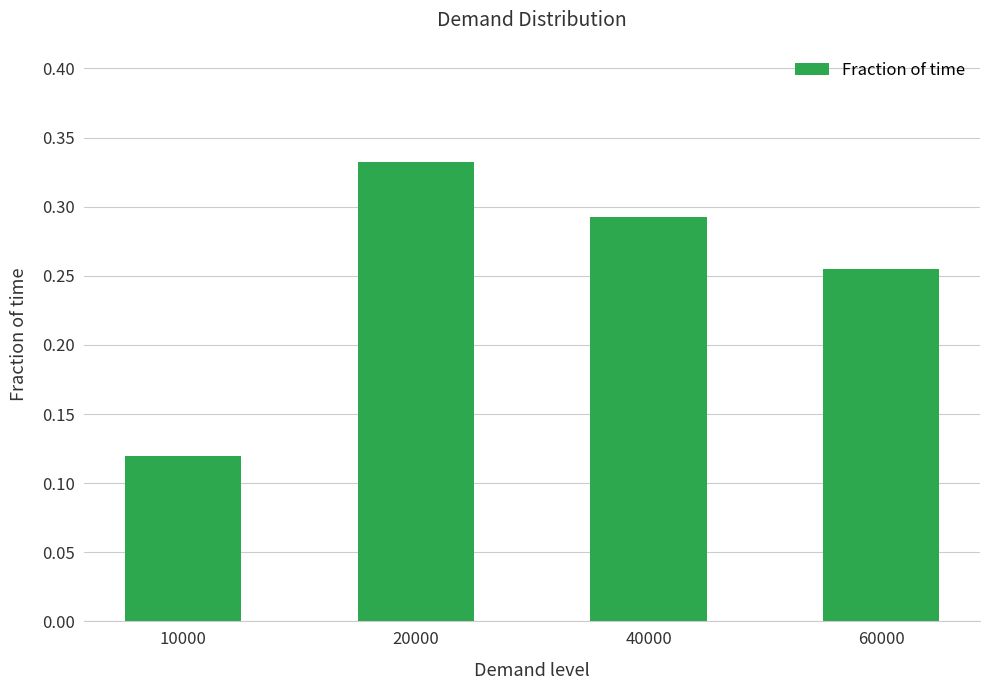

Does the chart contain stacked bars?

No